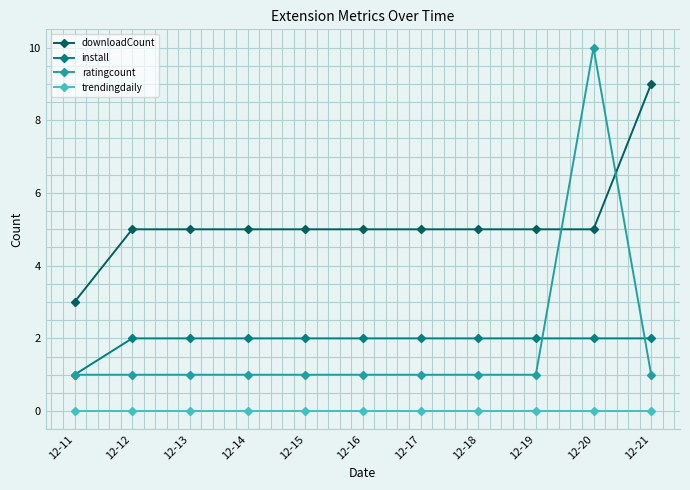

Which series has the largest total across all categories?

downloadCount